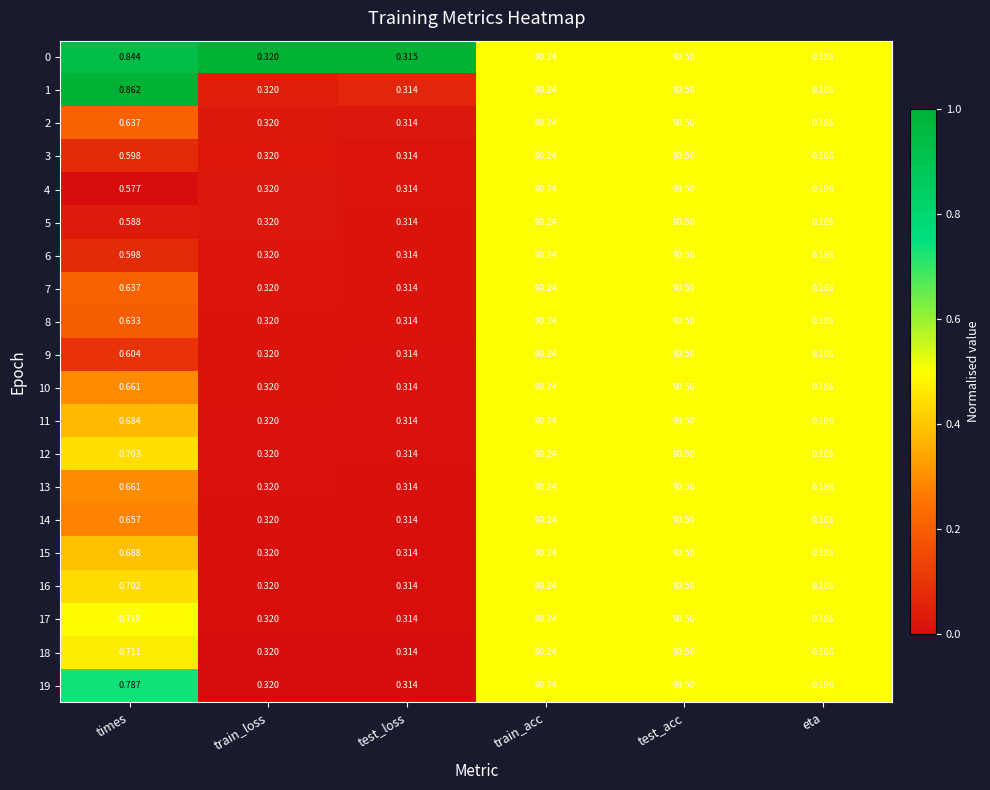

At which label is 18 closest to 45?

times